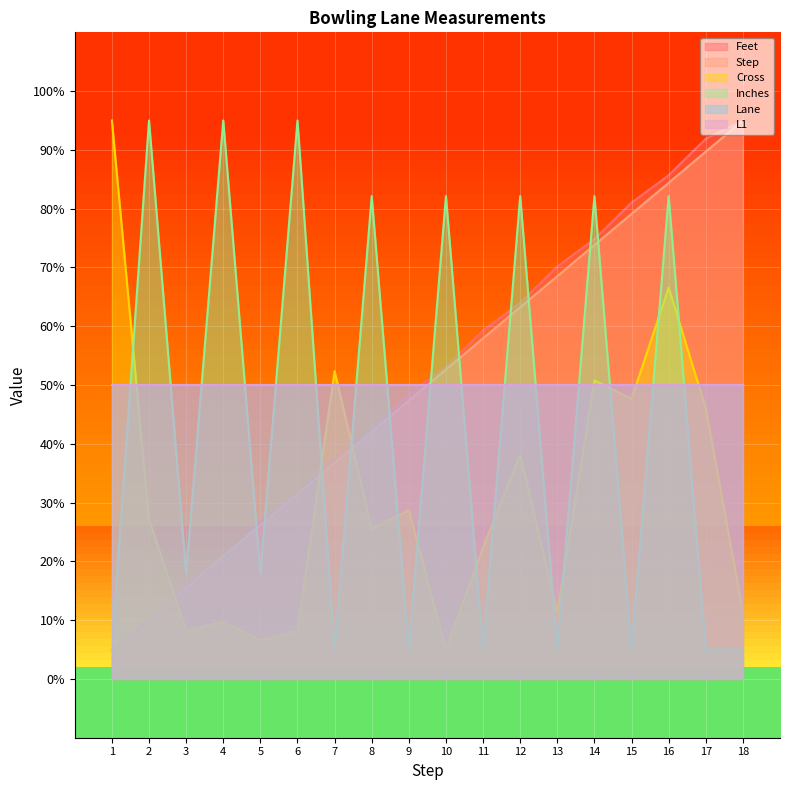

Which has a higher value, 10 or 8?

10